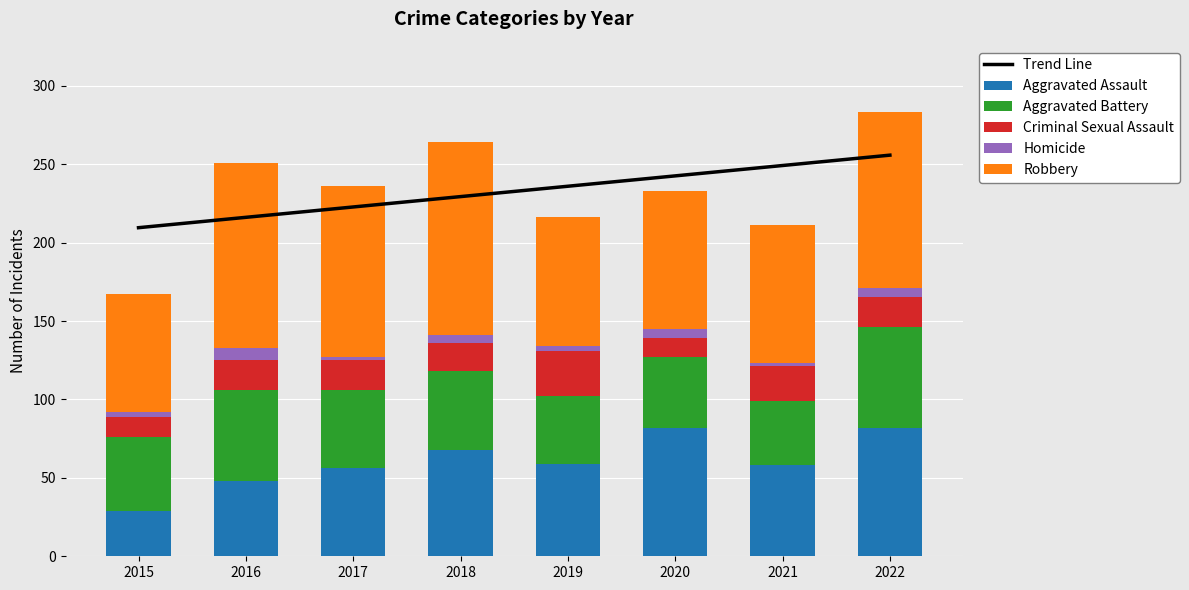

What is the value of the Homicide bar at the 4th from the left?

5.0